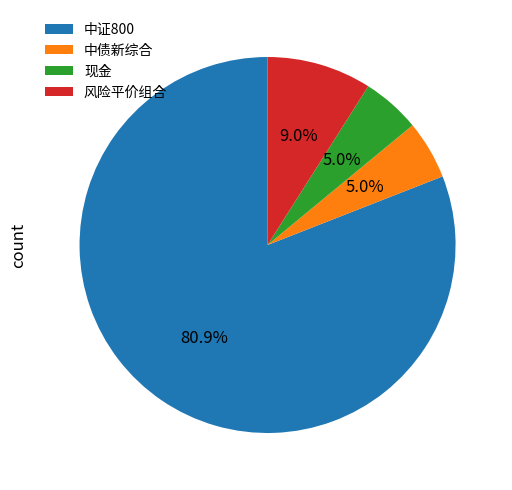

What is the total percentage of 中债新综合 and 风险平价组合?

14.0%